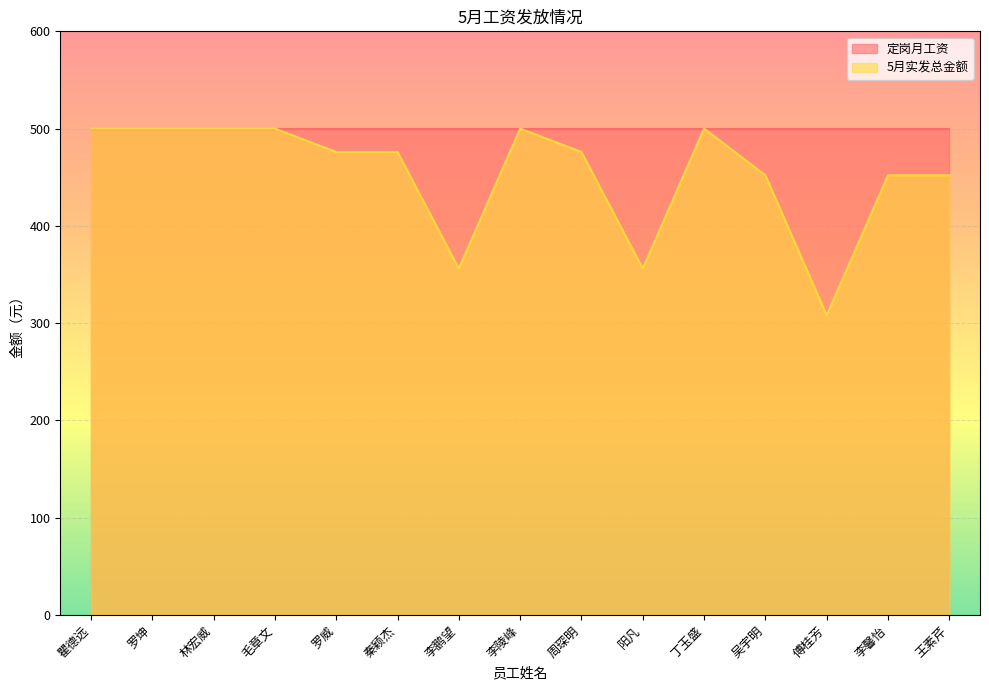

What is the change in value from 罗威 to 李鹏望?

-120